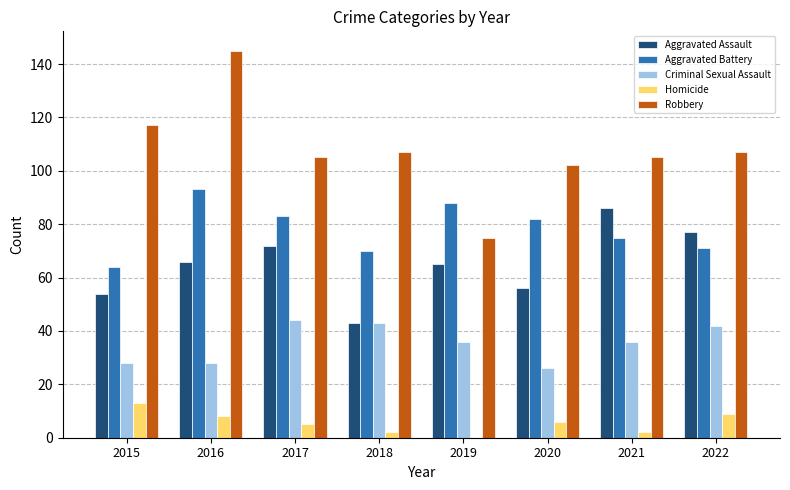

What is the maximum value for Homicide?

13